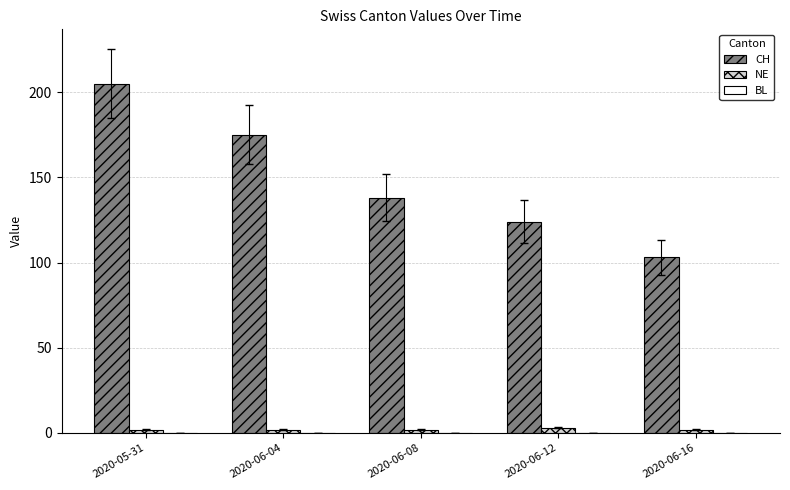

What position from the right is 2020-06-04?

4